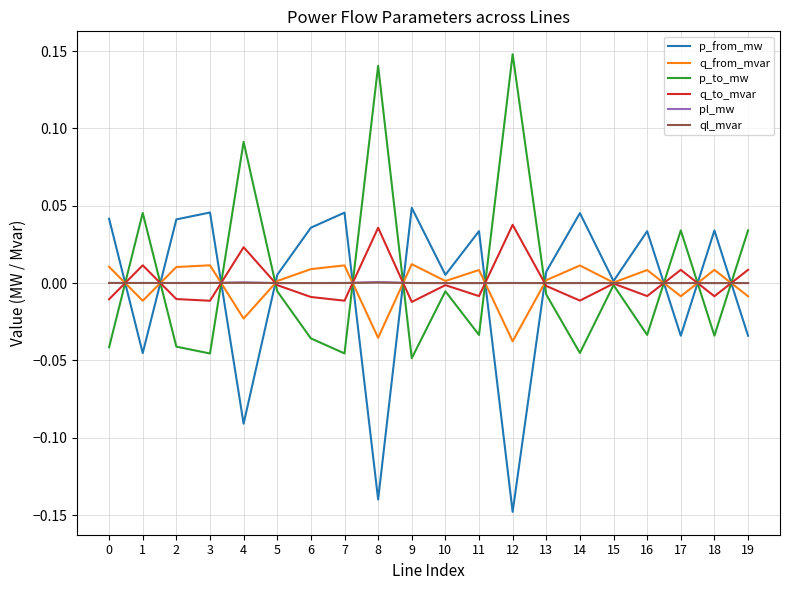

The p_from_mw series shows 0.0 at 18. True or false?

True